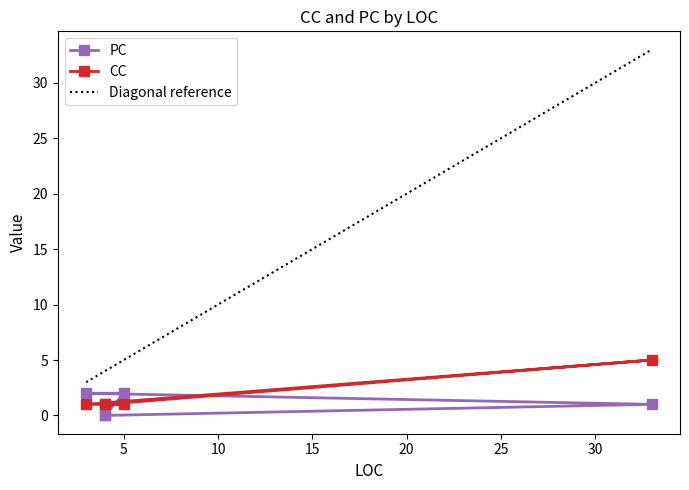

Count the number of data series in this chart.

2